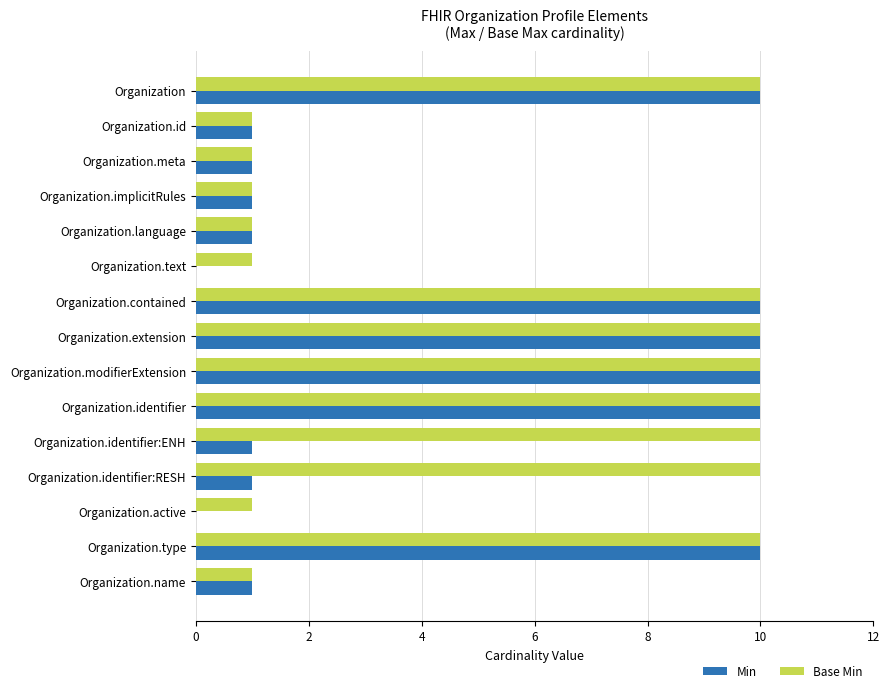

Between Organization.contained and Organization.identifier:RESH, which series saw the biggest shift?

Min